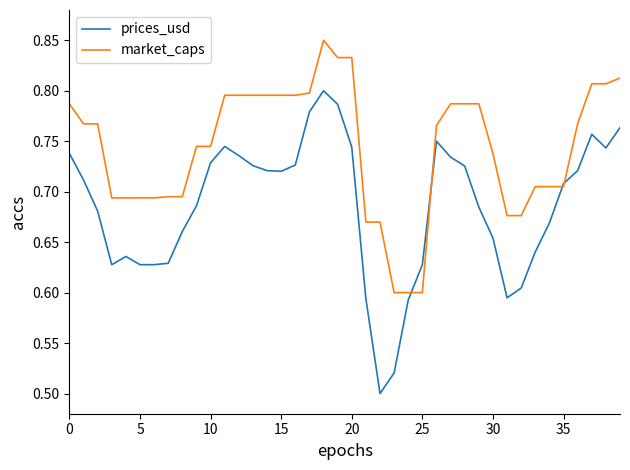

What is the difference between the maximum and minimum values in the prices_usd series?

0.3